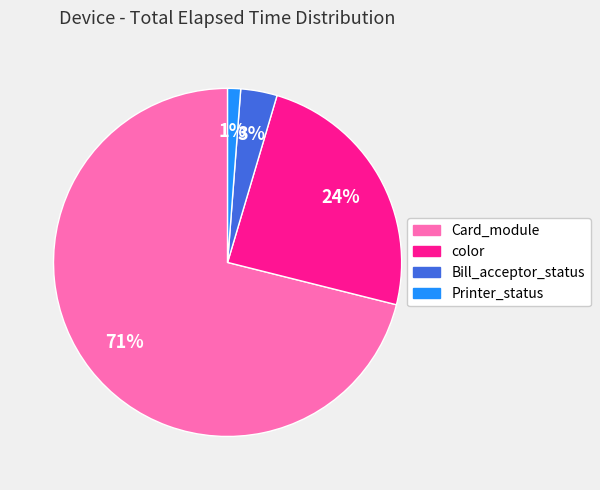

Rank the categories by value from highest to lowest.

Card_module, color, Bill_acceptor_status, Printer_status